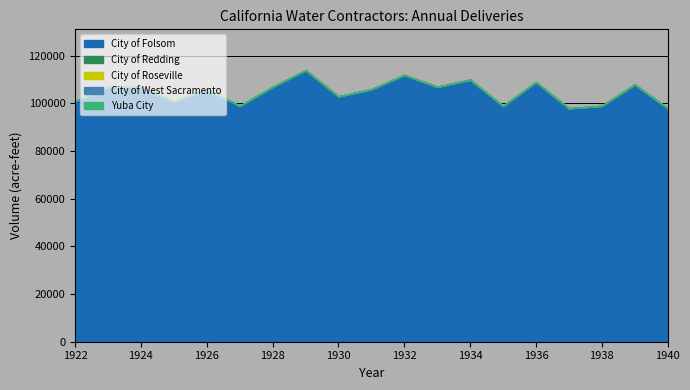

How many distinct data groups are displayed?

5